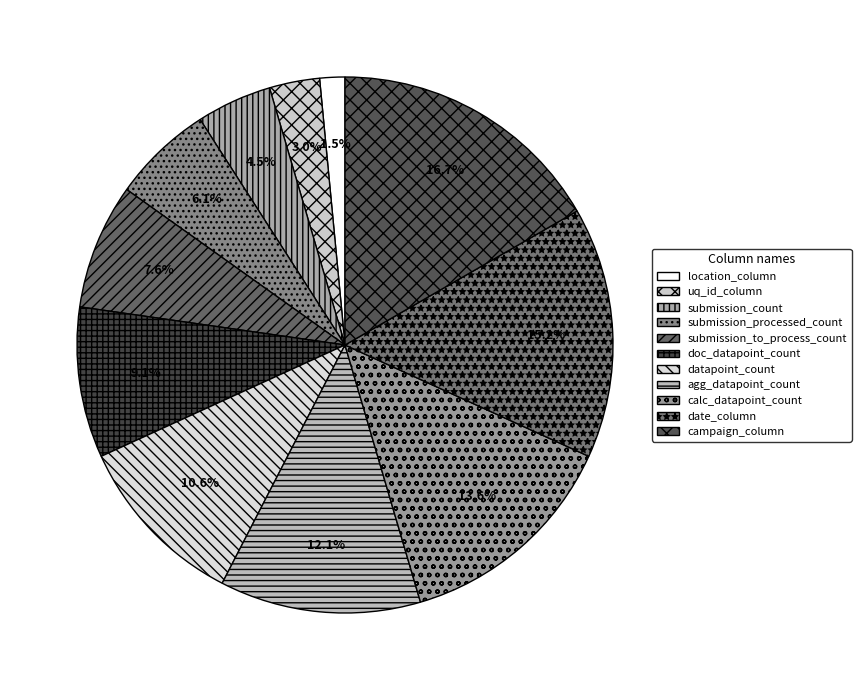

What is the largest slice in the pie chart?

campaign_column